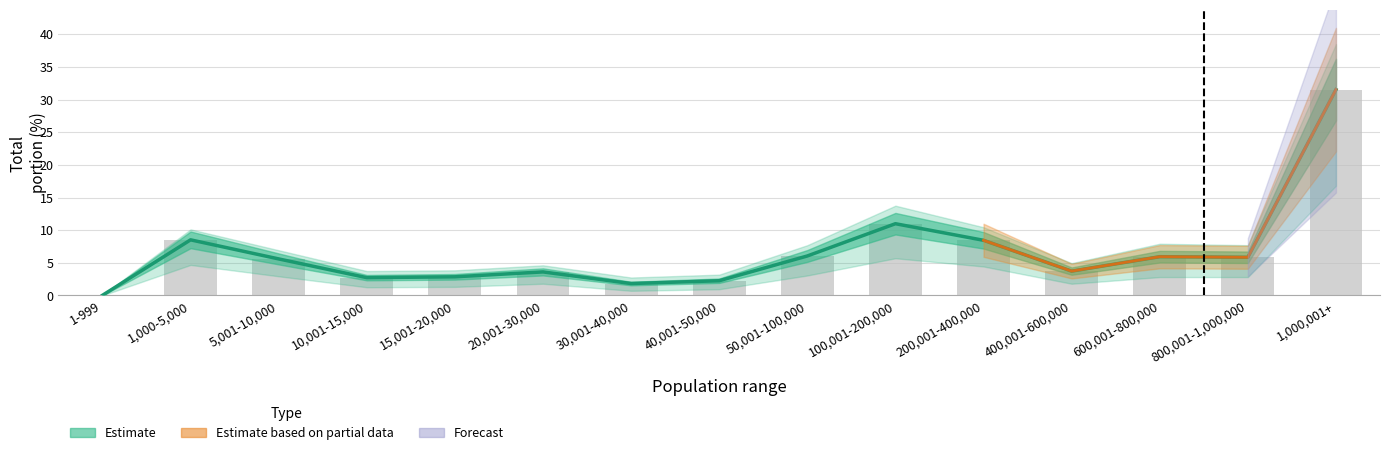

Reading left to right, extract all data points from this chart.

total_portion_20170616: 0.0	8.5	5.6	2.7	2.9	3.6	1.8	2.3	6.0	11.0	8.4	3.7	5.9	5.8	31.5
total_portion_20170609: 0.0	8.5	5.6	2.7	2.9	3.6	1.8	2.3	6.0	11.0	8.4	3.7	5.9	5.8	31.5